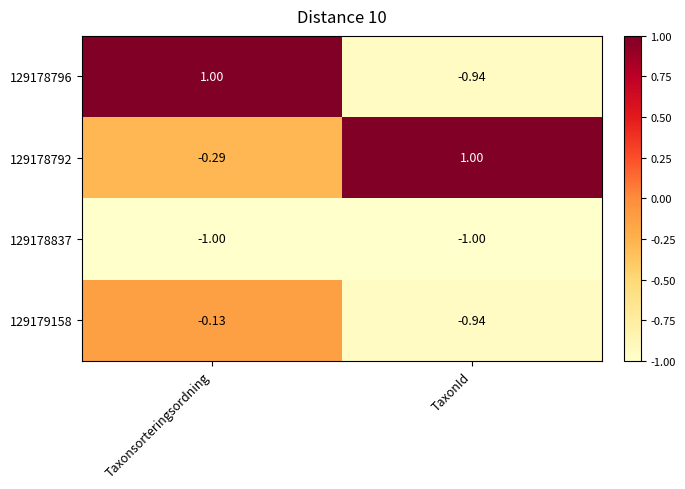

List the series in order of their overall mean, highest first.

129178792, 129178796, 129179158, 129178837